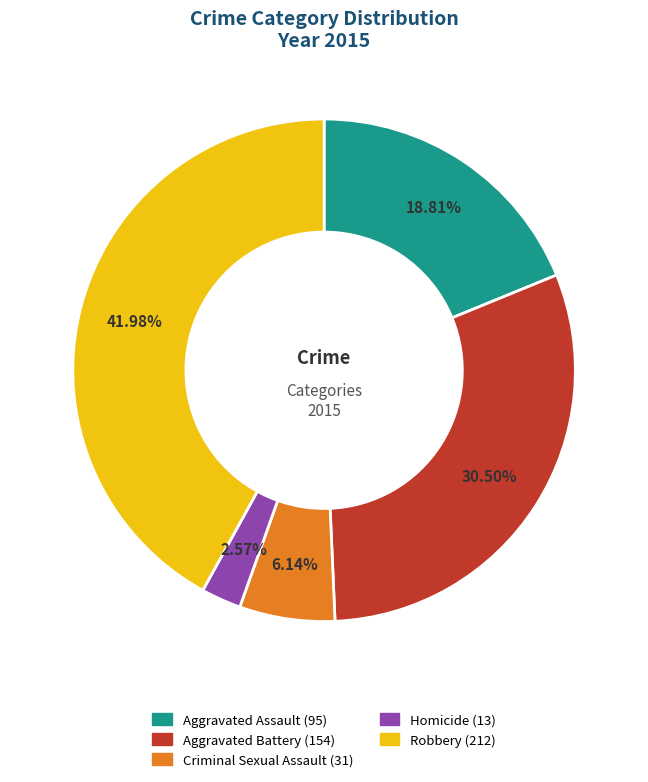

To the nearest percent, what is the difference between the largest and smallest slice percentages?

39%